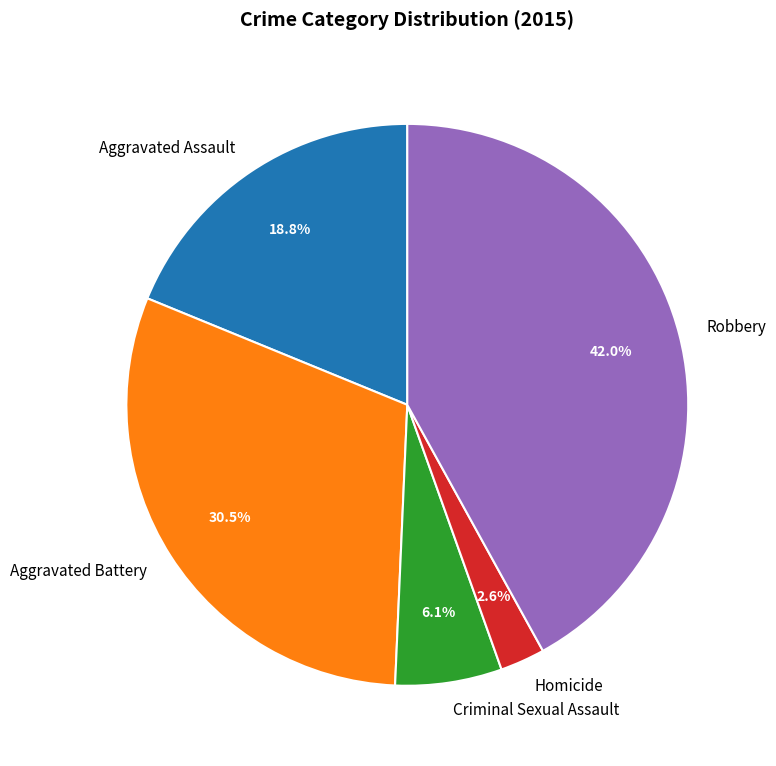

How many slices are in this pie chart?

5